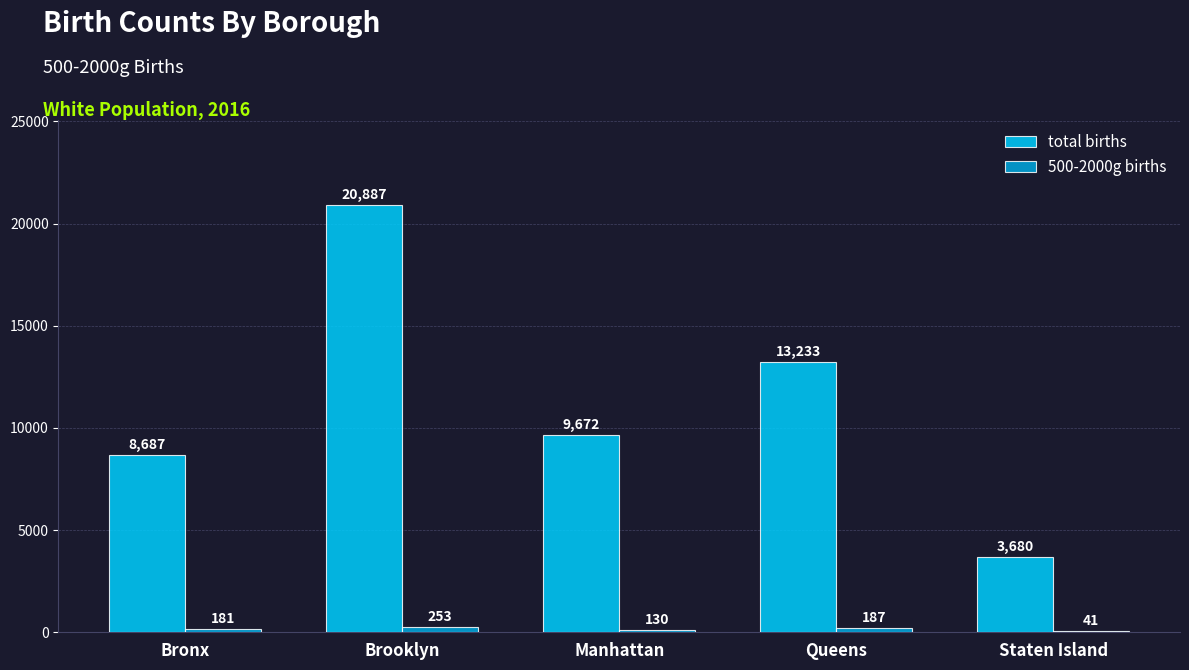

Are the bars horizontal?

No